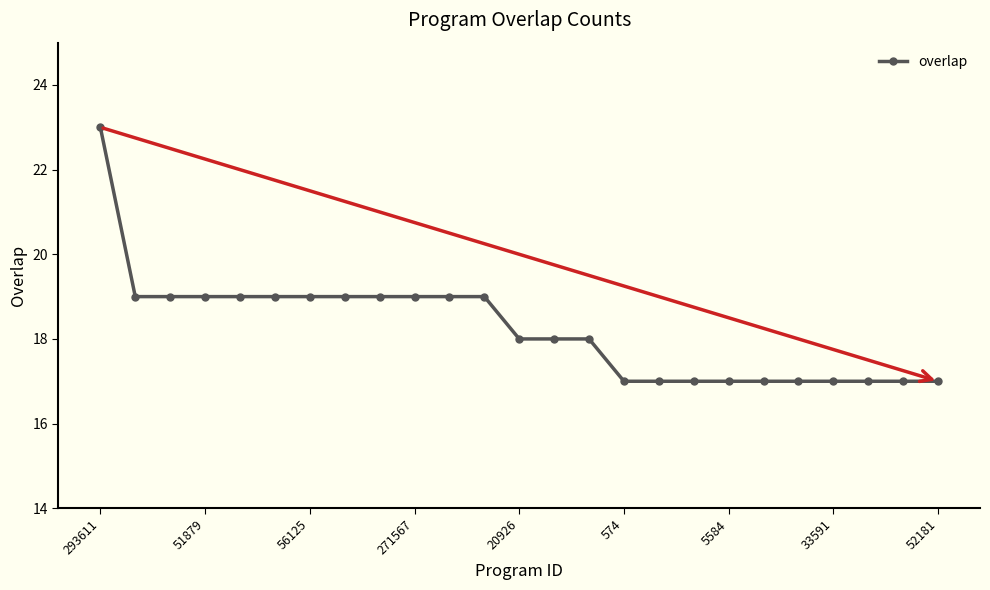

What is the value of the 10th point from the left?

19